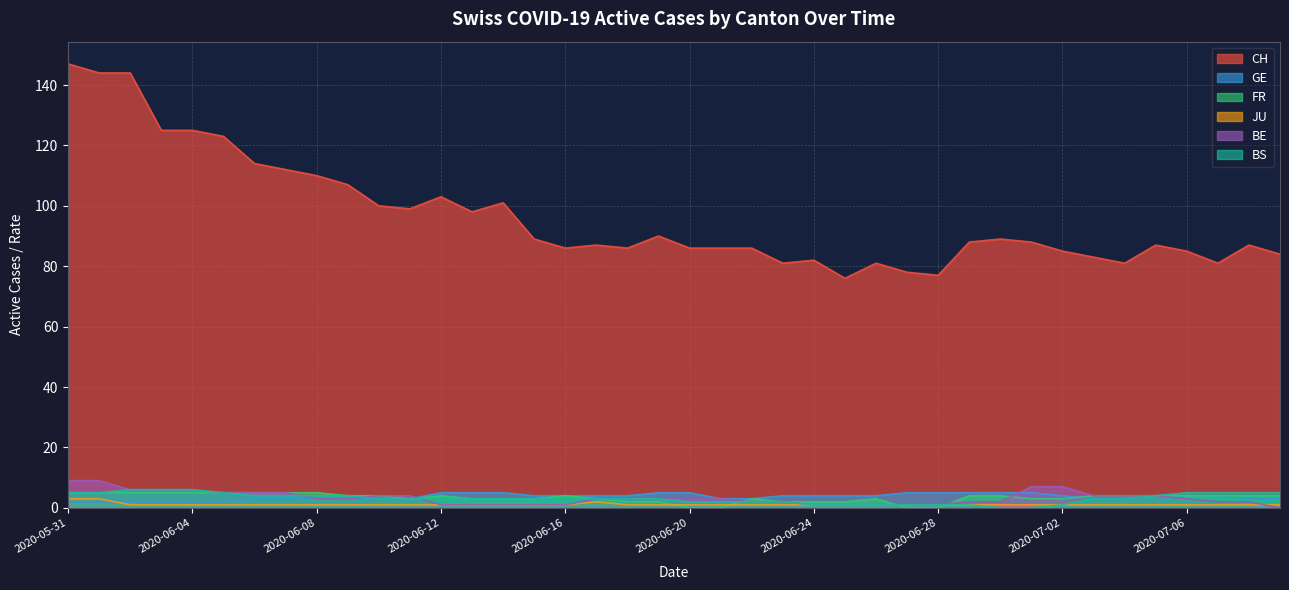

Does the chart have visible grid lines?

Yes